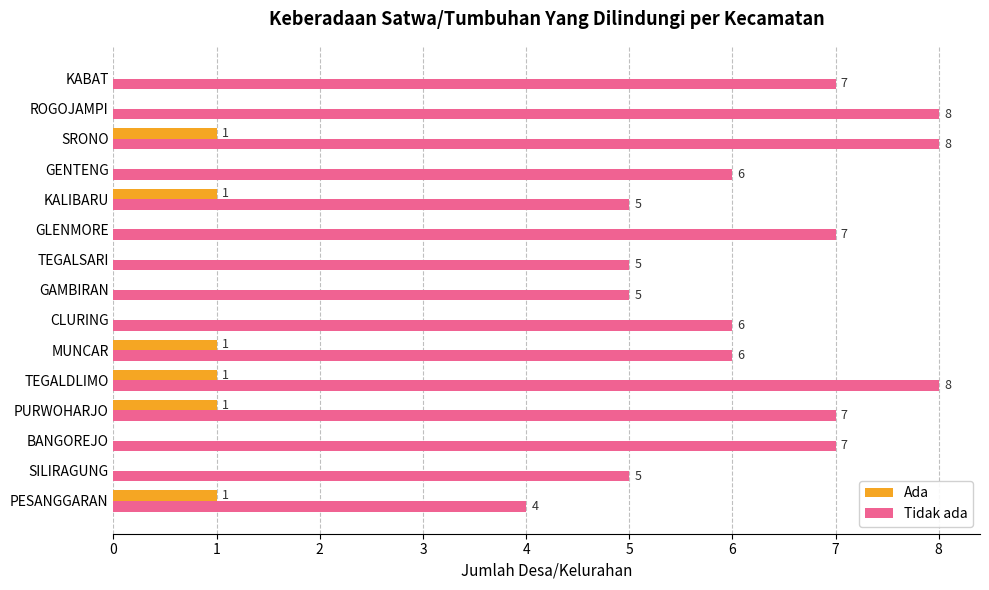

What is the greatest value displayed?

8